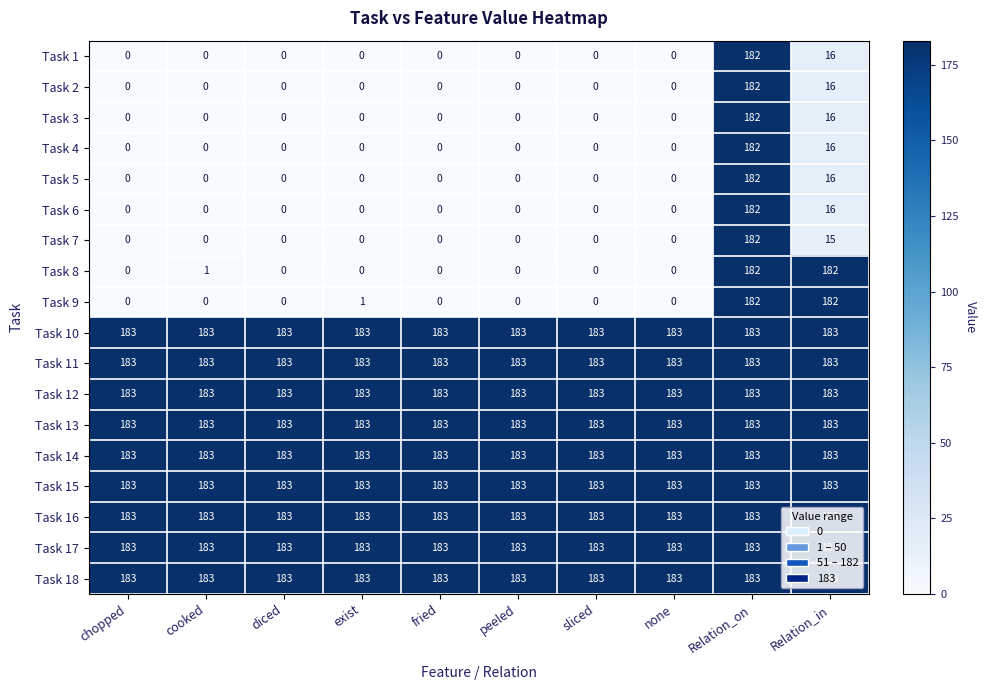

Is it true that Task 13 equals 111 at sliced?

False